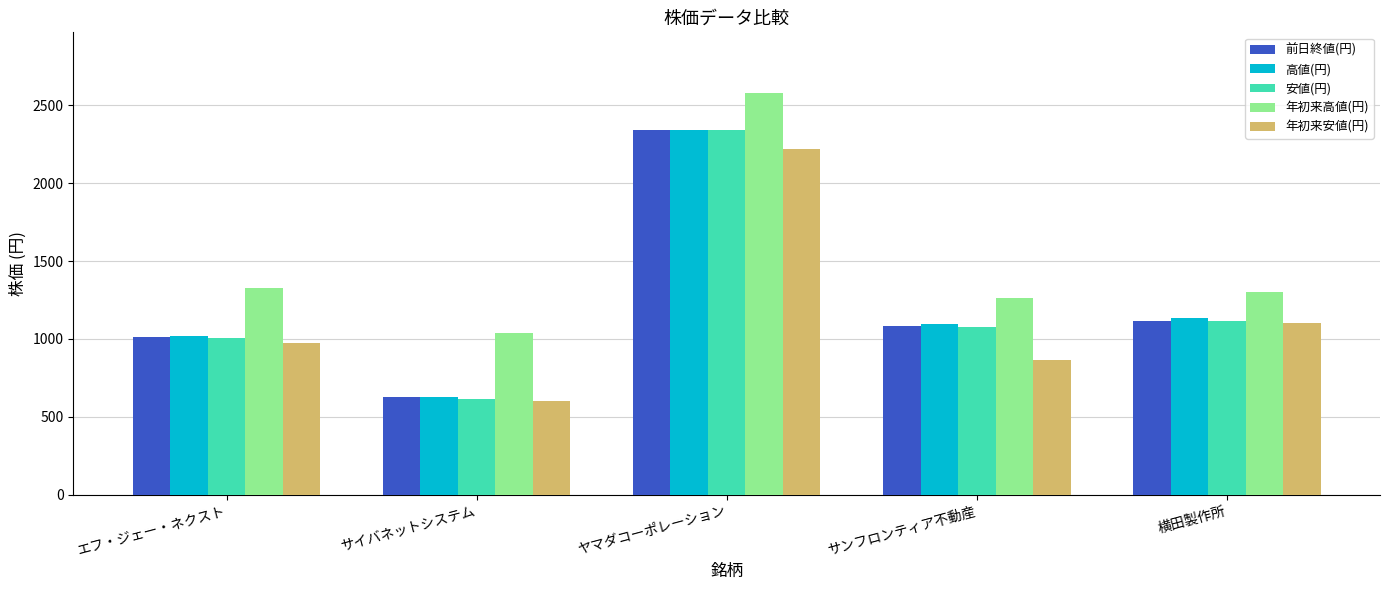

How many data points does each series have?

5